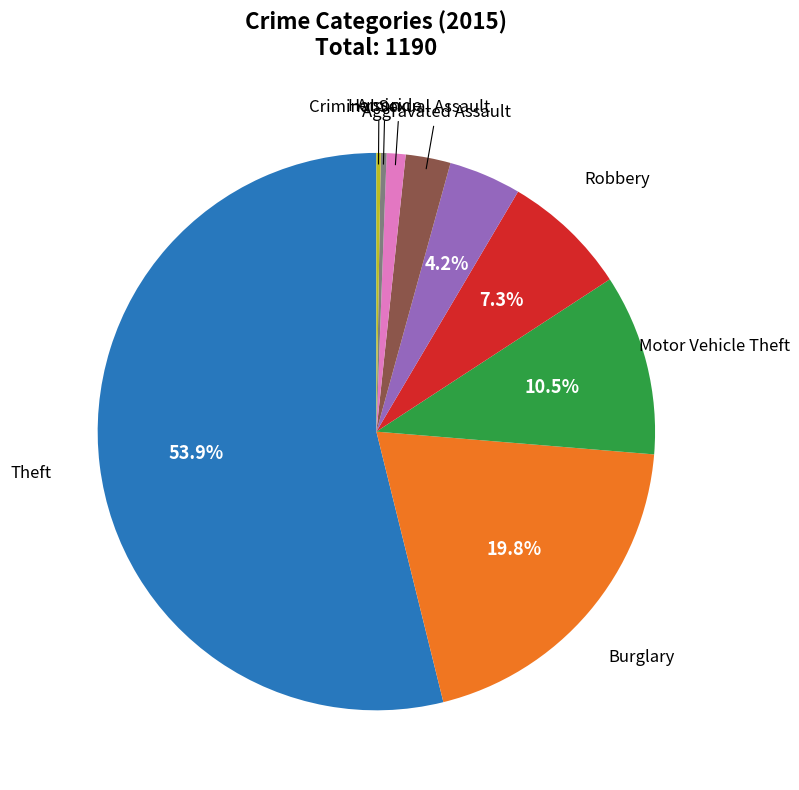

Does any single category account for the majority?

Yes